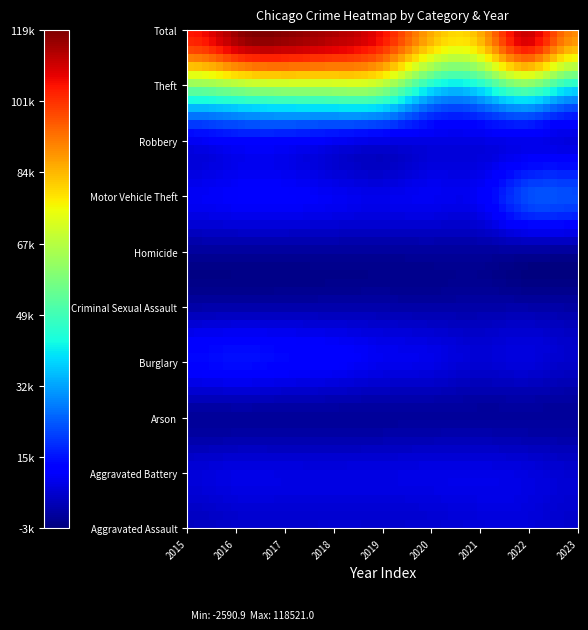

Count the number of data series in this chart.

10